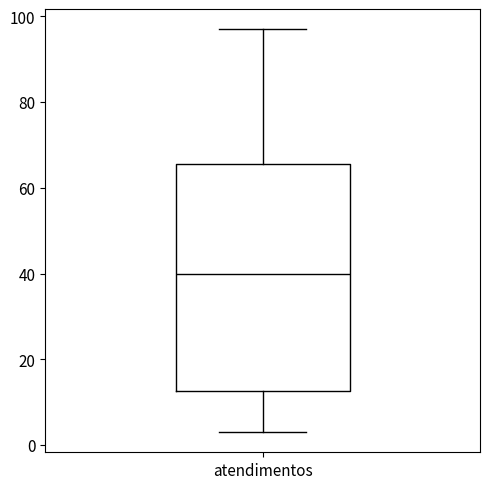

Transcribe this box plot: give where the median line is, the range the box spans, and where the two whiskers end, as read against the y-axis. The values are not printed on the chart, so give them approximately, as read against the axis.

median 40, box 12 to 66, whiskers 4 to 98